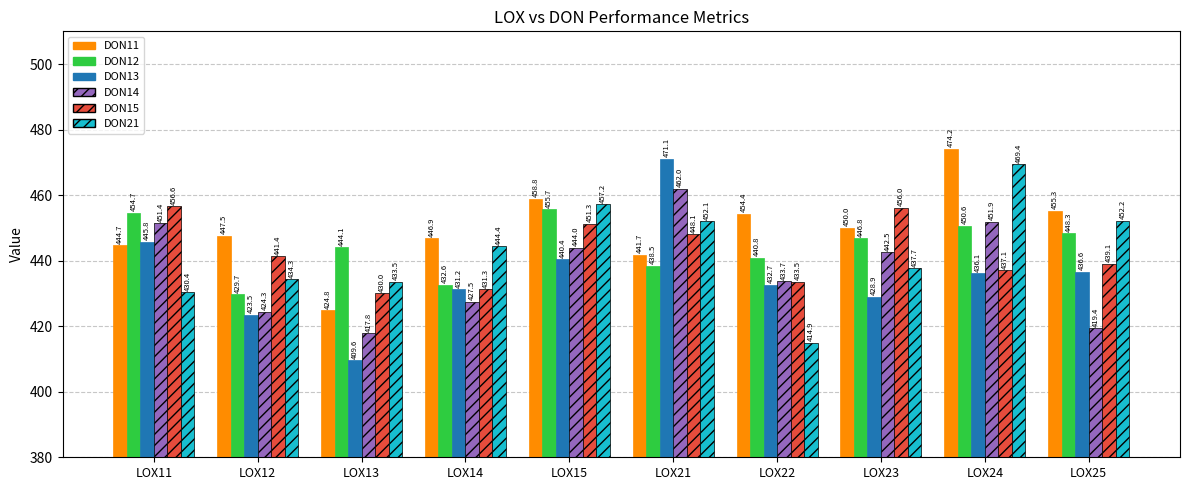

Where is DON14 nearest to the value 439?

LOX23